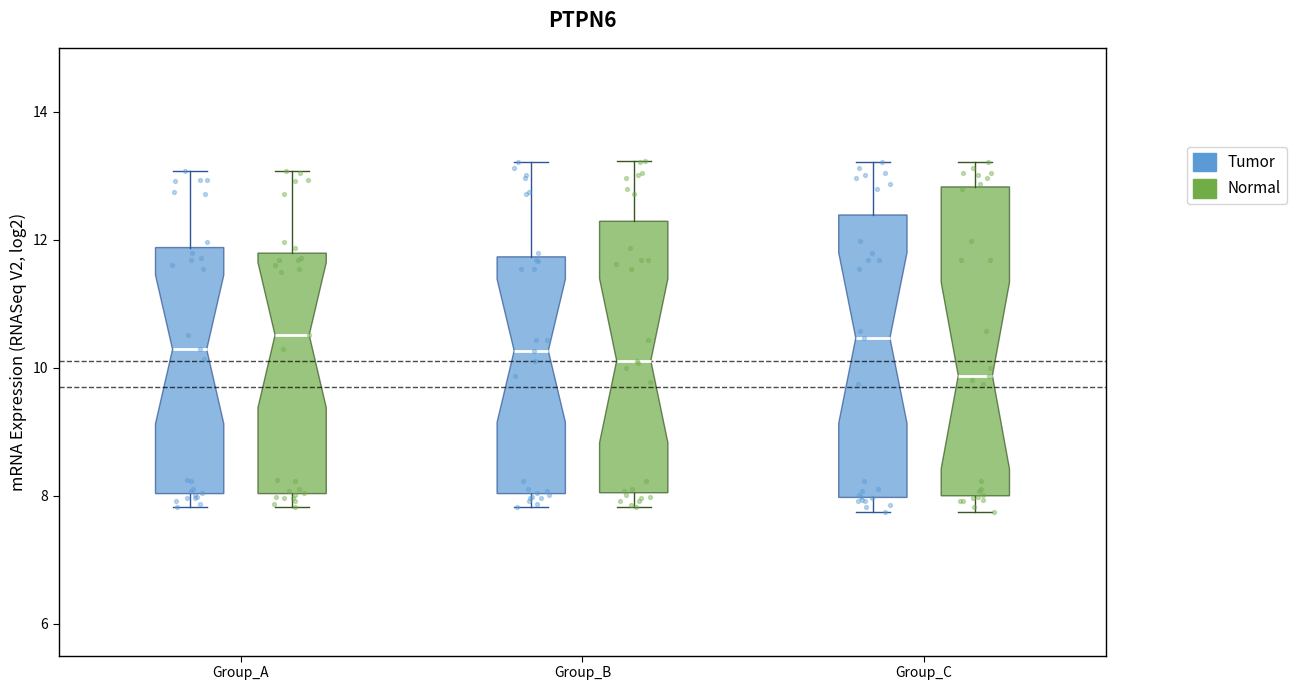

Reading left to right, read every box against the y-axis: the position of its median line, the range the box covers, and the ends of its whiskers. The values are not printed on the chart, so give them approximately, as read against the axis.

Group_A (Tumor): median 10.2, box 8.0 to 11.8, whiskers 7.8 to 13.0
Group_A (Normal): median 10.6, box 8.0 to 11.8, whiskers 7.8 to 13.0
Group_B (Tumor): median 10.2, box 8.0 to 11.8, whiskers 7.8 to 13.2
Group_B (Normal): median 10.2, box 8.0 to 12.2, whiskers 7.8 to 13.2
Group_C (Tumor): median 10.4, box 8.0 to 12.4, whiskers 7.8 to 13.2
Group_C (Normal): median 9.8, box 8.0 to 12.8, whiskers 7.8 to 13.2